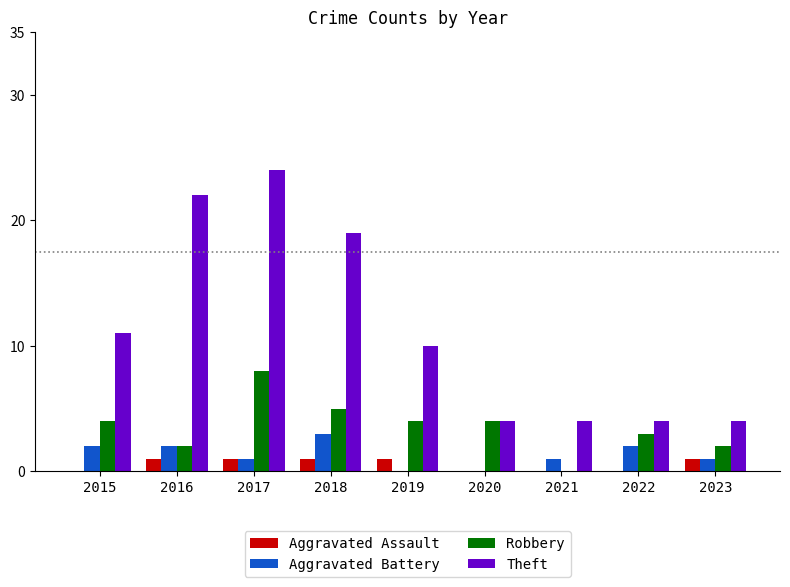

What is the sum of the Aggravated Battery values at 2016 and 2019?

2